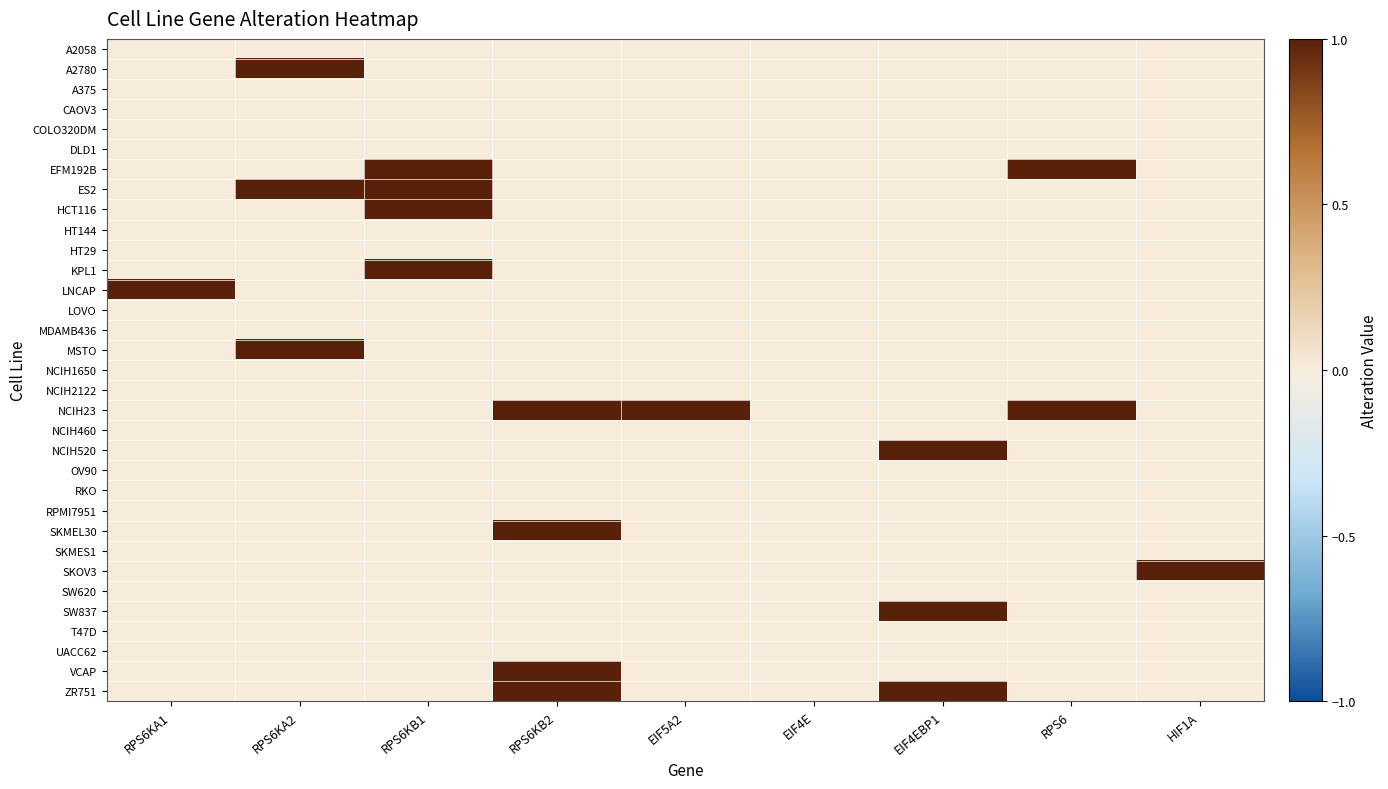

The SKOV3 series shows -1 at RPS6KA2. True or false?

False